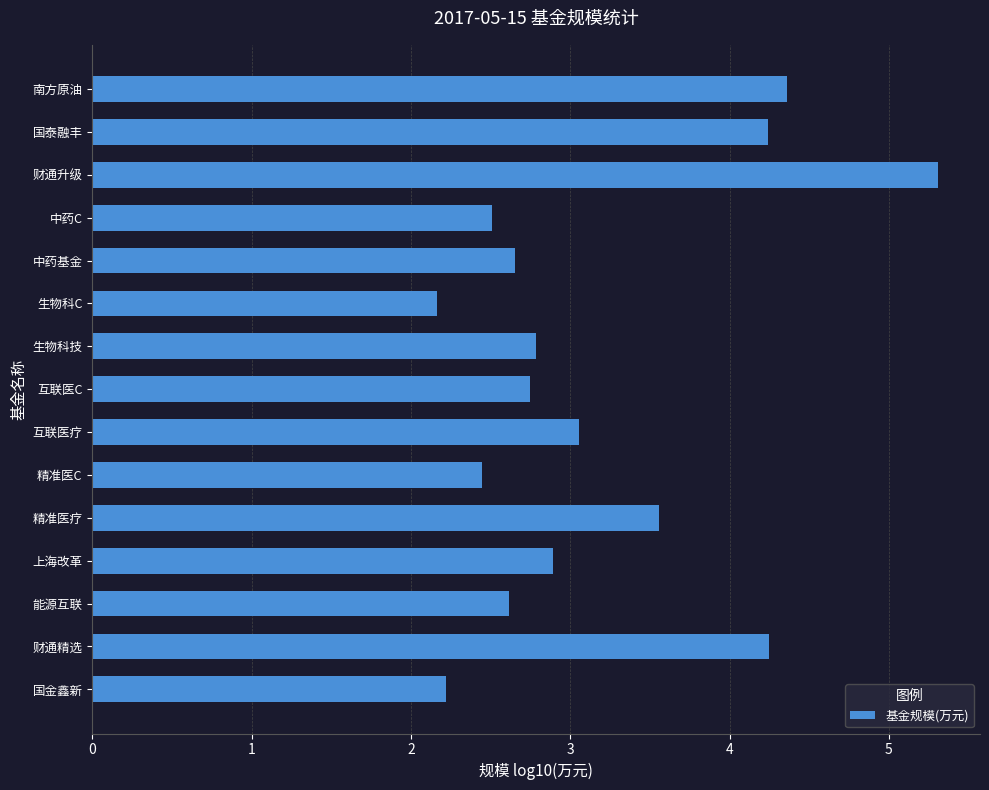

Approximately how many times larger is the value at 国金鑫新 compared to 中药基金?

0.8